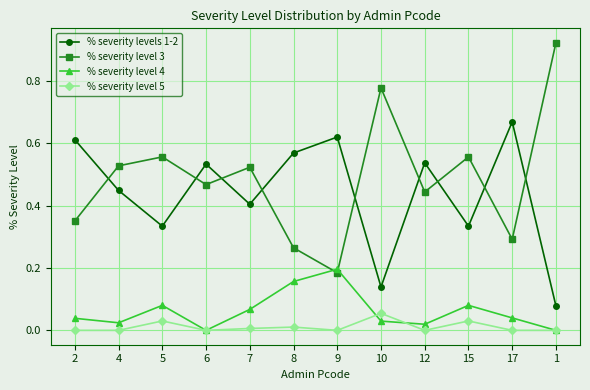

The value of % severity level 4 at 4 is 0.0. True or false?

True